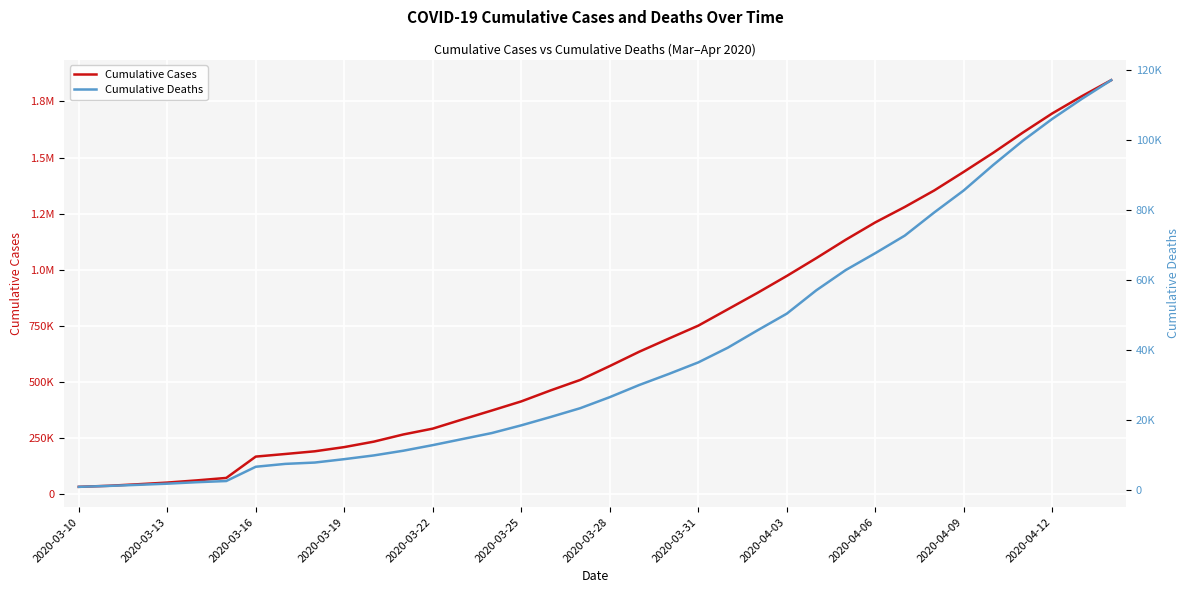

Which series has the widest spread of values?

Cumulative Cases